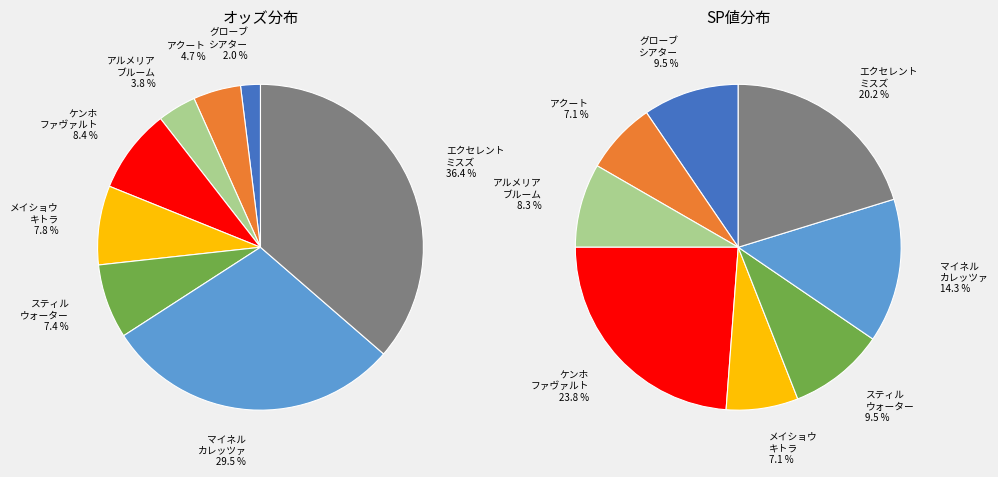

Is the sum of エクセレントミスズ (40.8) and アクート (5.3) greater than half?

No